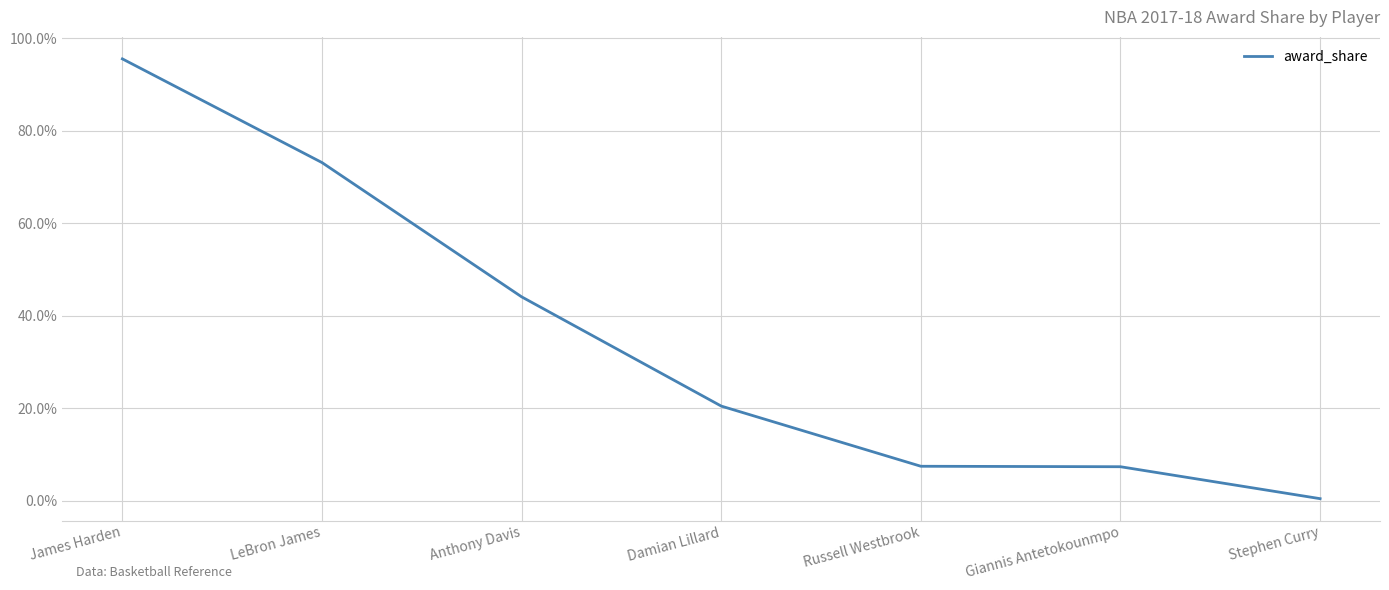

Does the chart have visible grid lines?

Yes